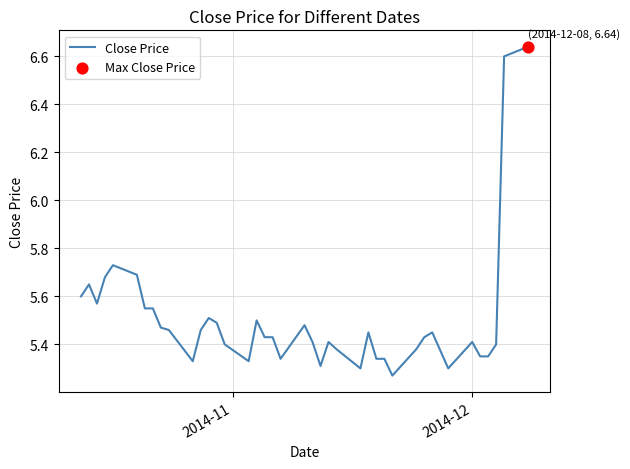

What is the difference between the maximum and minimum values?

1.4